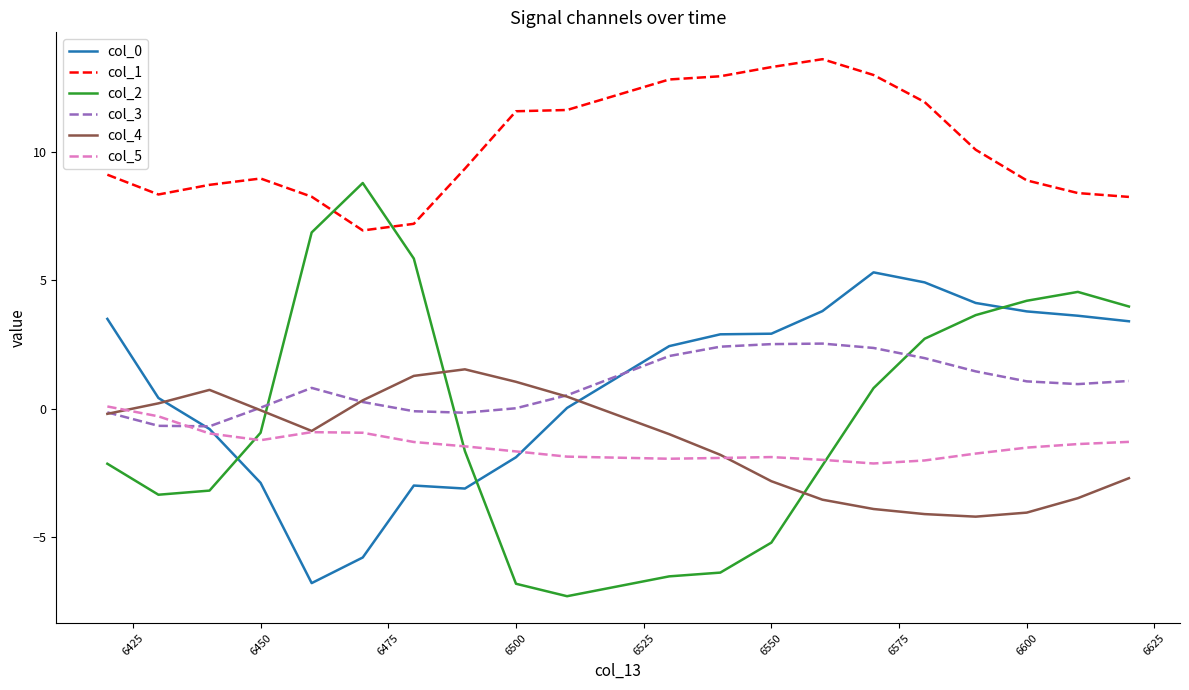

What is the greatest value displayed?

13.6